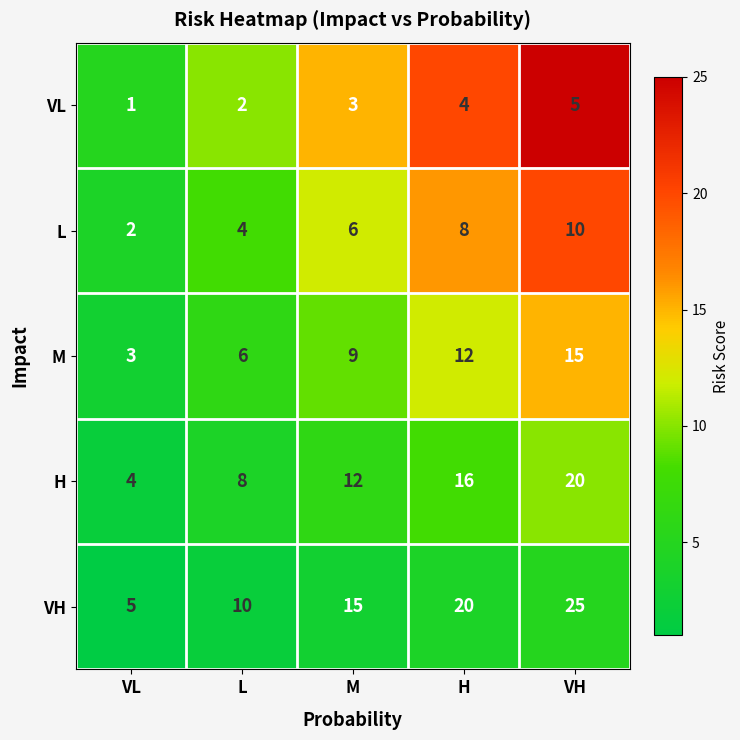

Reading left to right, list all the values displayed in this chart.

VL: VL=1	L=2	M=3	H=4	VH=5
L: VL=2	L=4	M=6	H=8	VH=10
M: VL=3	L=6	M=9	H=12	VH=15
H: VL=4	L=8	M=12	H=16	VH=20
VH: VL=5	L=10	M=15	H=20	VH=25